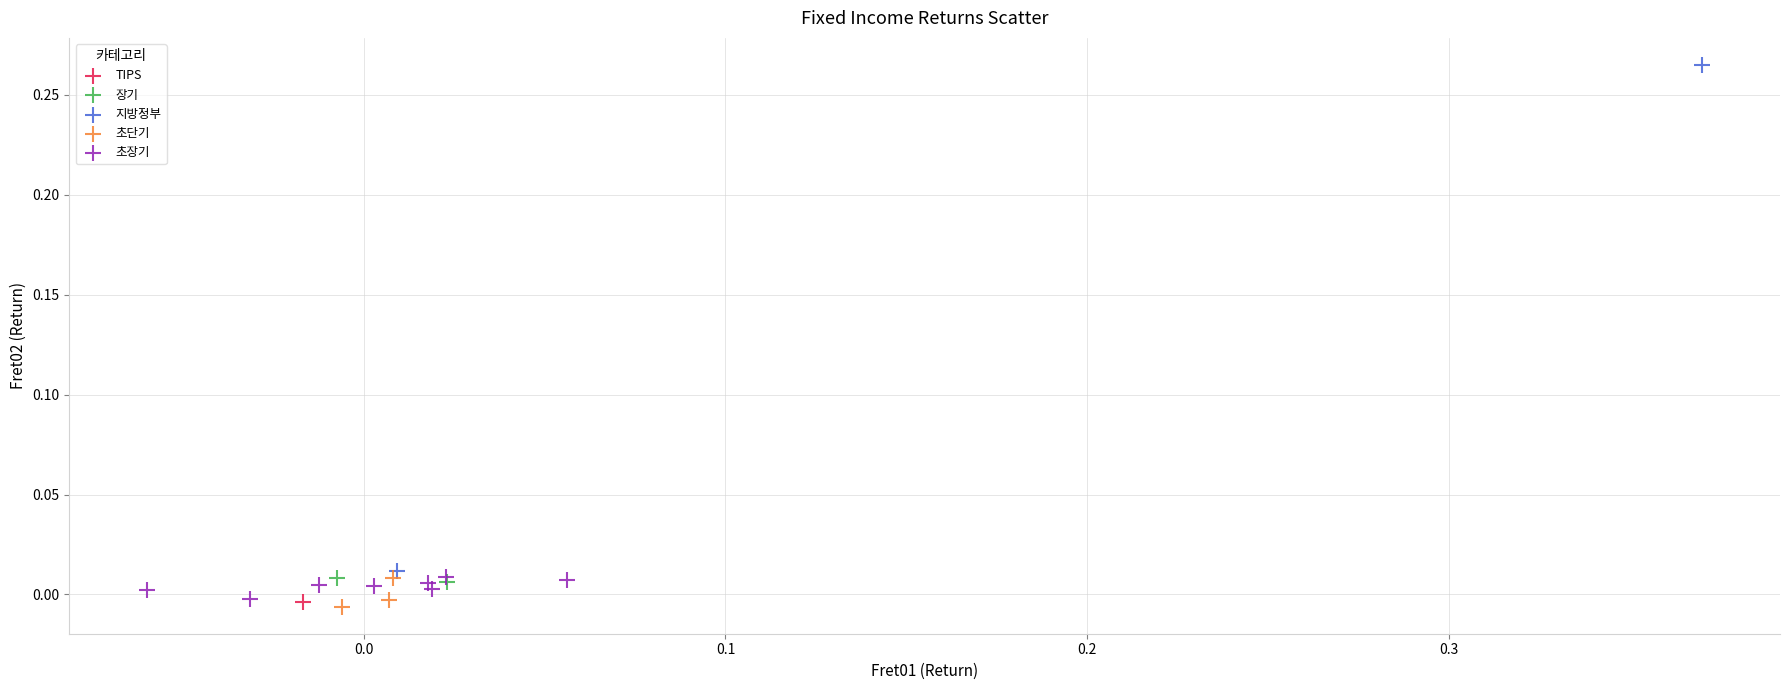

What are all the series names shown in the legend?

TIPS, 장기, 지방정부, 초단기, 초장기